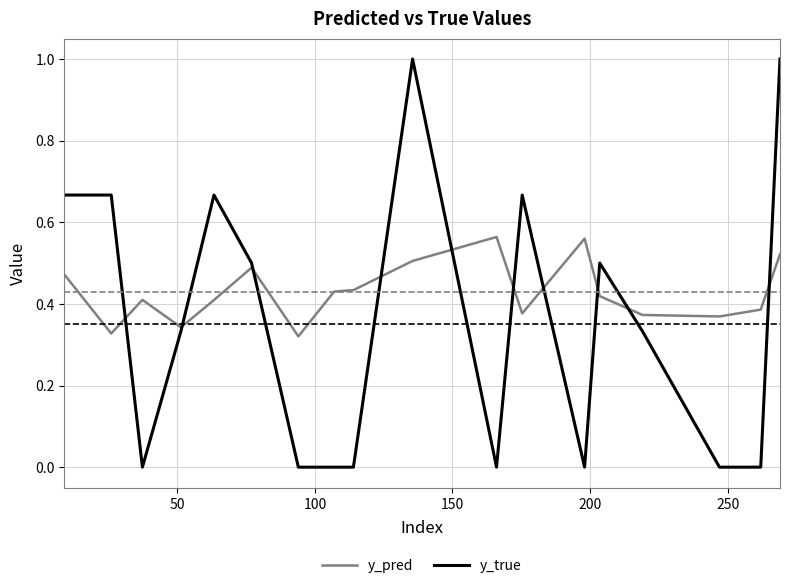

Does the chart have visible grid lines?

Yes